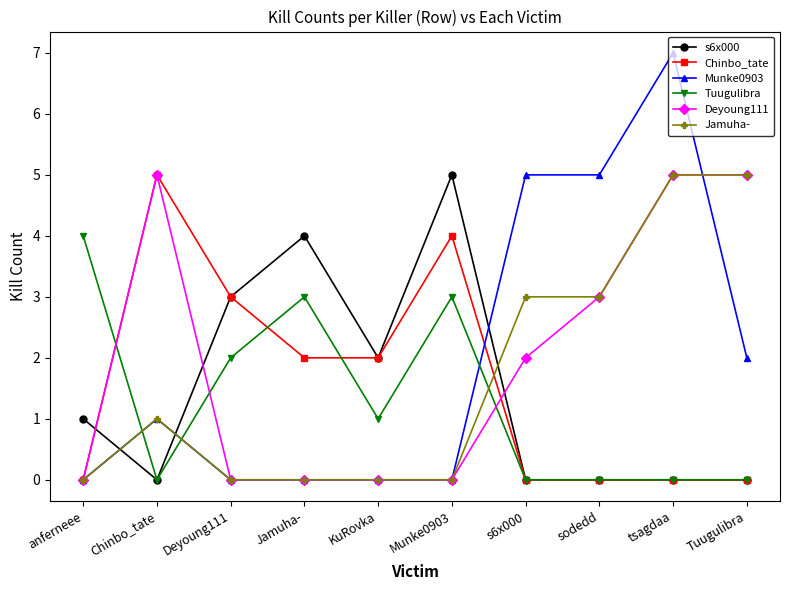

Is it true that Tuugulibra equals 2 at Deyoung111?

True